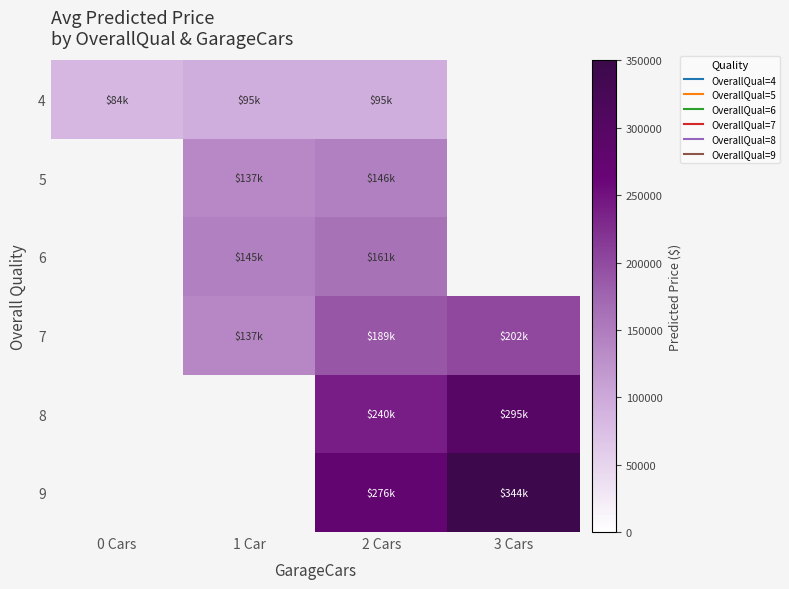

What is the spread (max minus min) of values at 1 Car?

50200.5